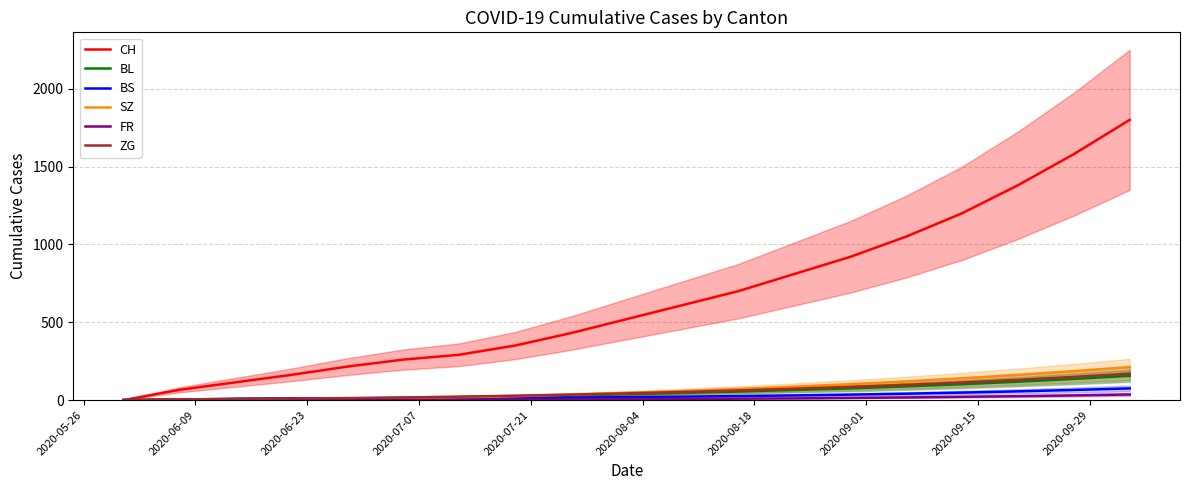

How many positive values does the SZ series have?

16